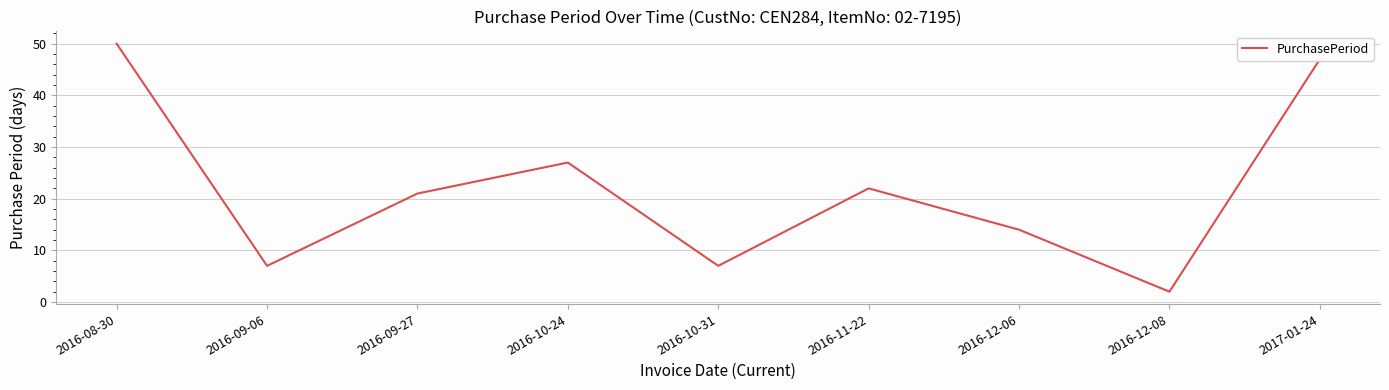

Is this an area chart (filled region under the line)?

No